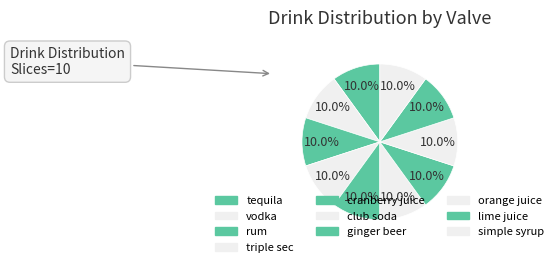

Is the sum of simple syrup and orange juice greater than half?

No